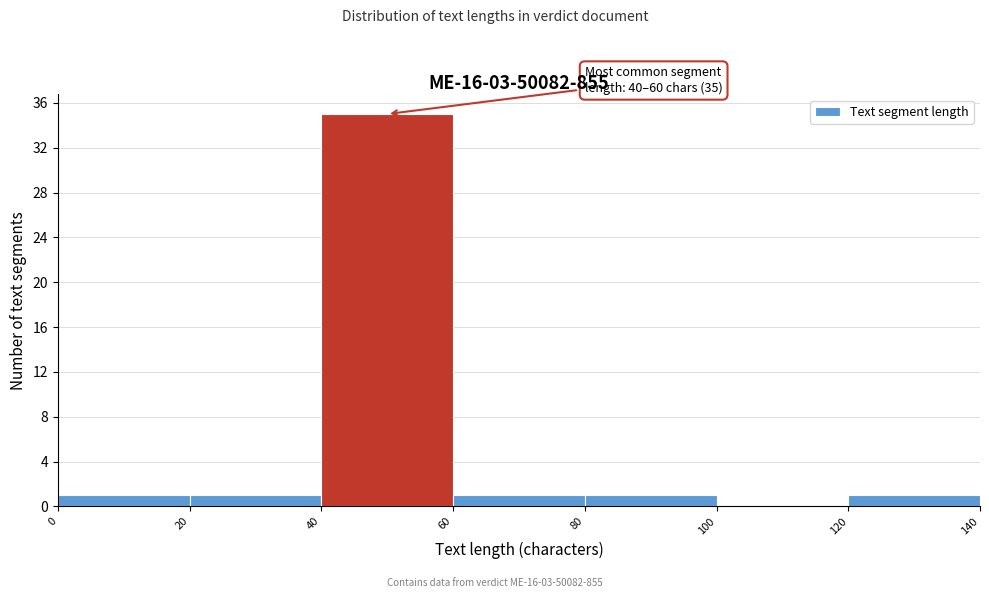

Which range on the x-axis has the tallest bar?

40 to 60